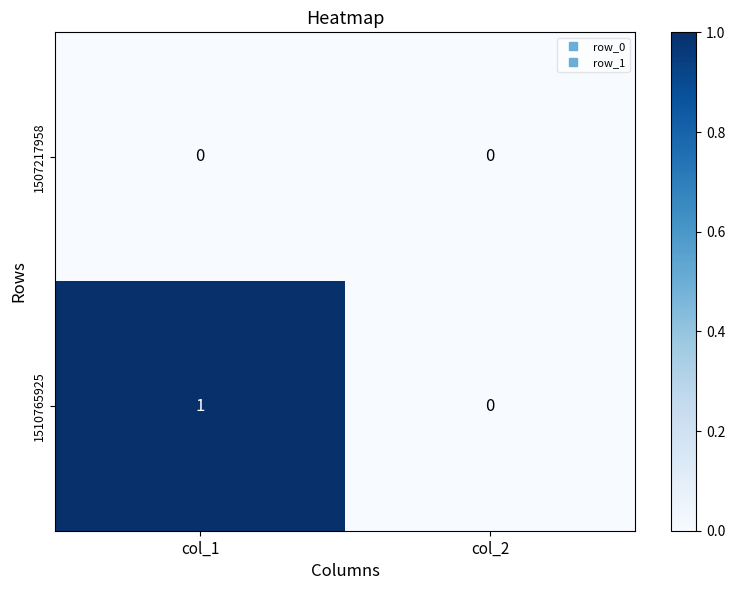

Where is 1510765925 nearest to the value 0?

col_2